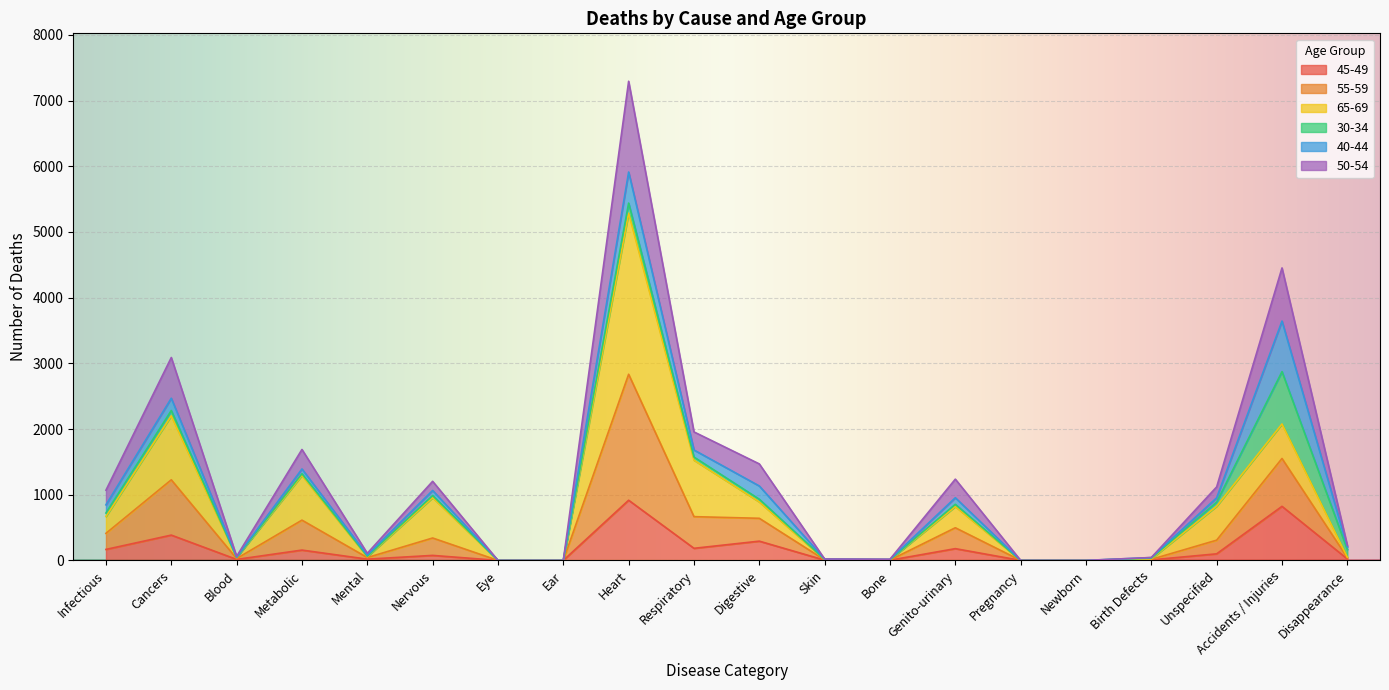

True or false: 50-54 and 45-49 cross at least once.

False